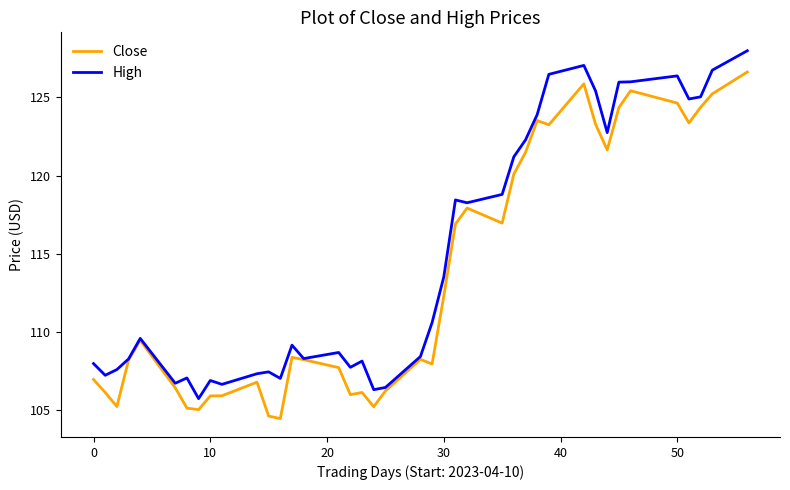

What is the smallest value displayed?

104.4